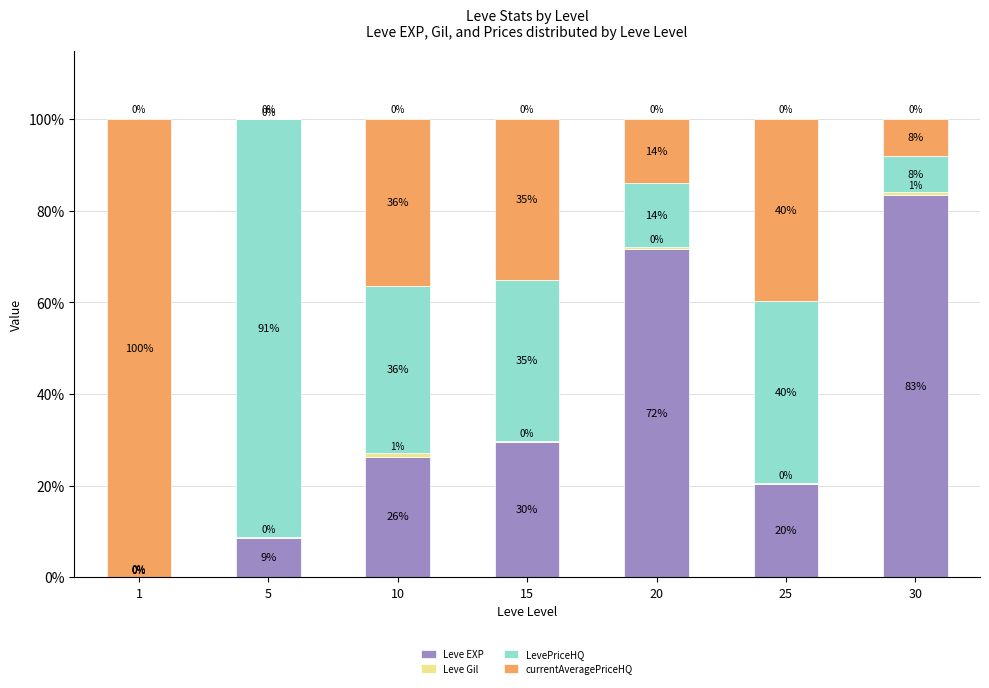

The value of Leve EXP at 5 is 8.5. True or false?

True